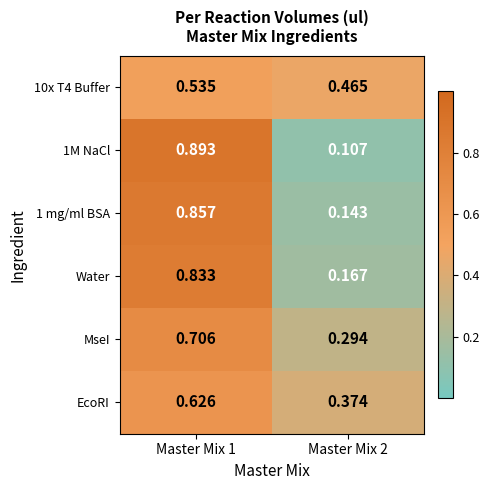

How many data points does each series have?

2